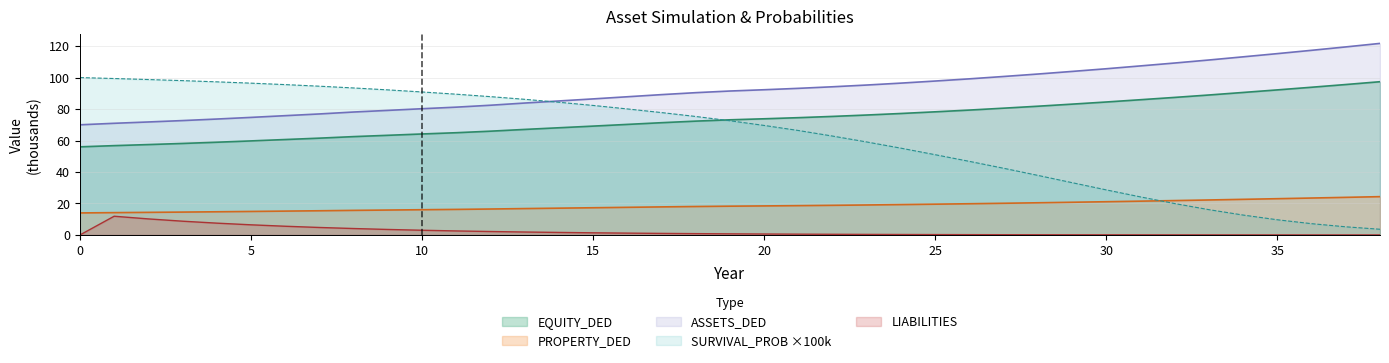

Is it true that LIABILITIES equals 0.0 at 32?

False